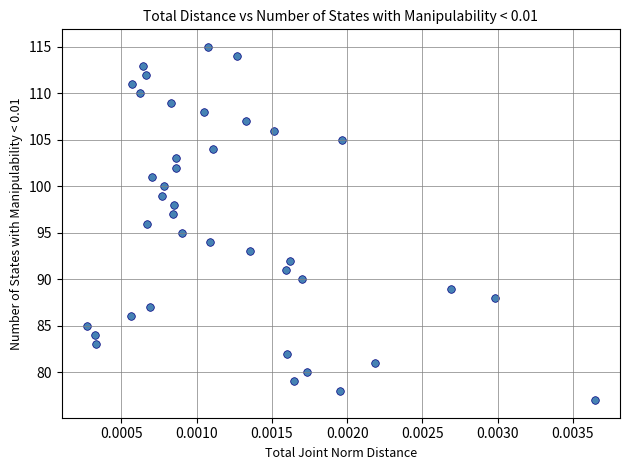

What is the range of Y values (max minus min)?

38